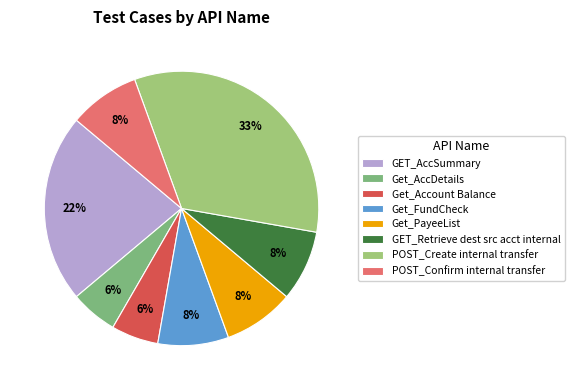

Count the number of slices in the pie.

8